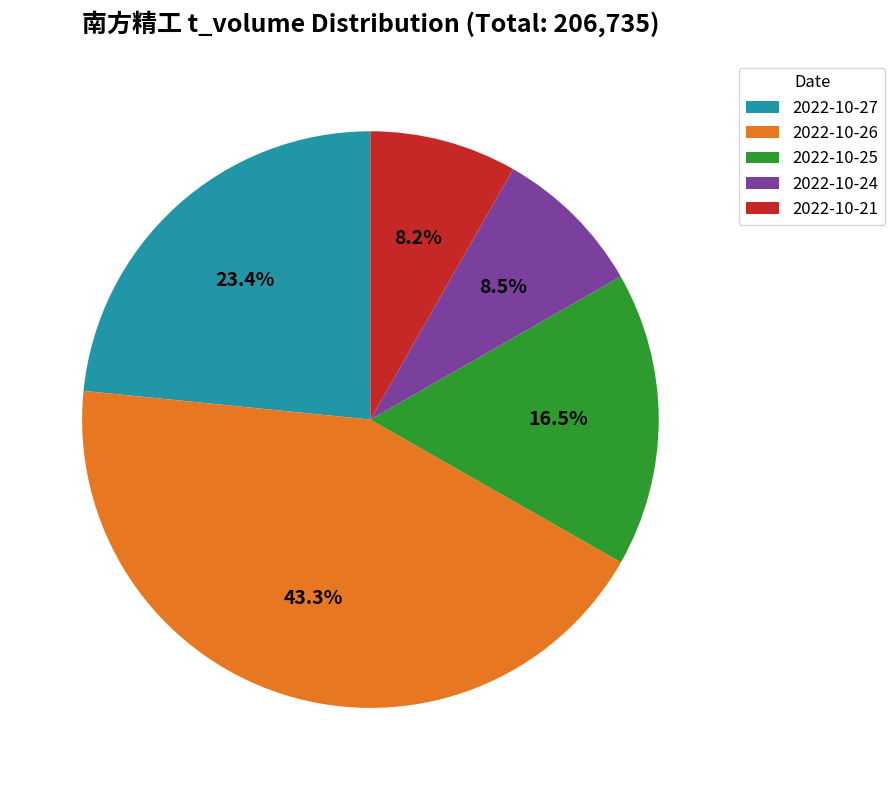

What portion of the pie excludes 2022-10-21?

91.8%